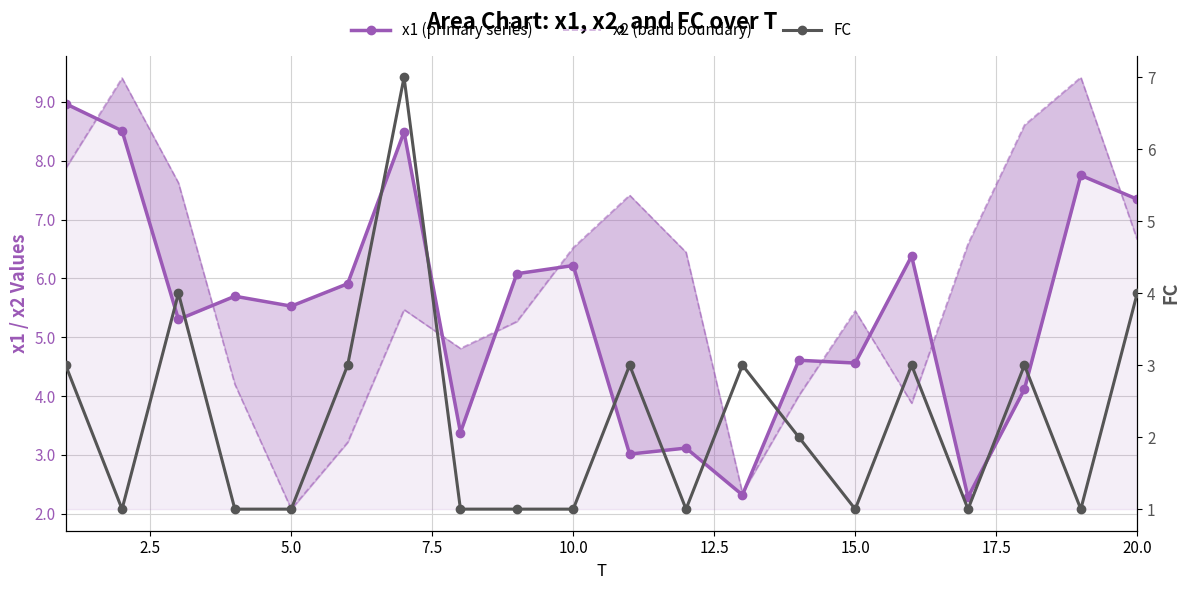

In x1 (primary series), how many points are higher than both neighbors (excluding endpoints)?

7